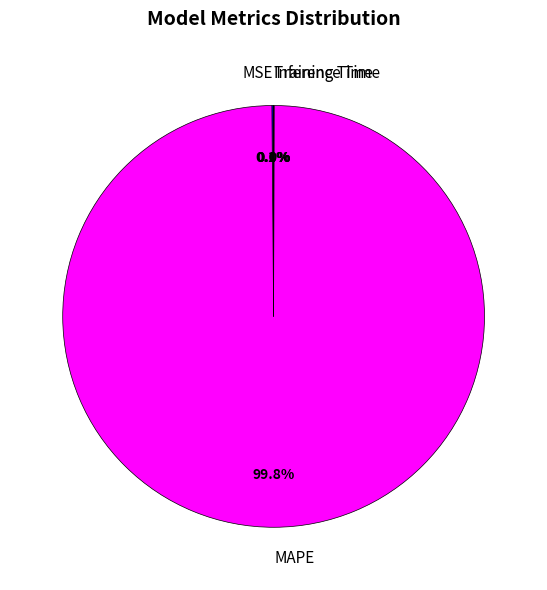

Is there any slice that represents more than half of the pie?

Yes